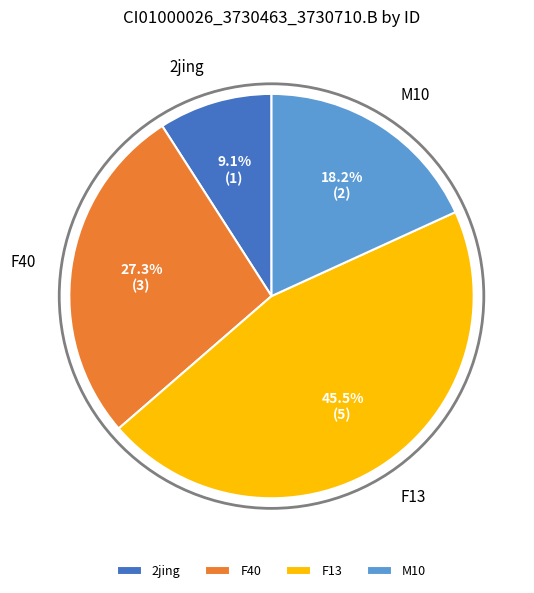

Count the number of slices in the pie.

4